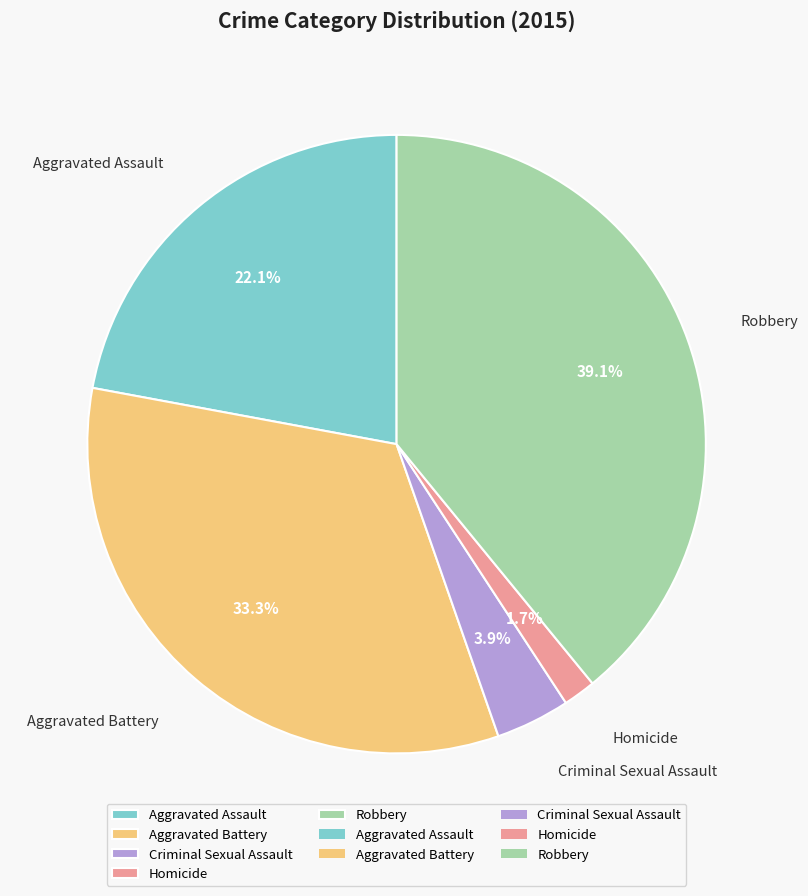

True or false: Criminal Sexual Assault accounts for 9% of the total.

False